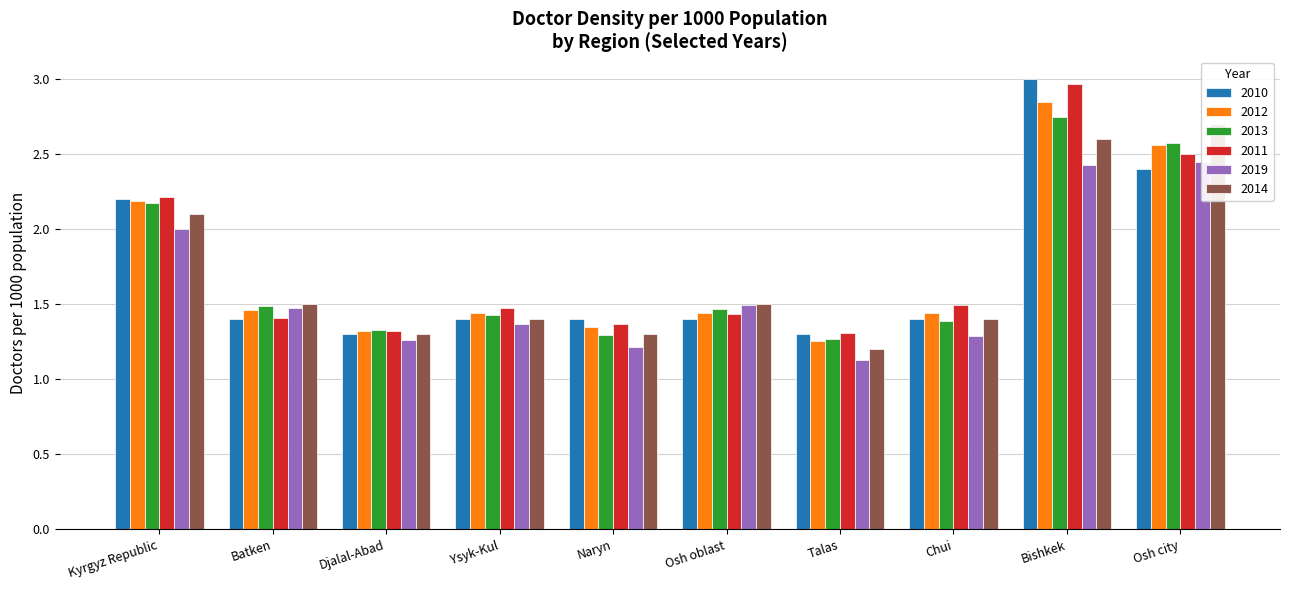

What is the minimum value shown in the chart?

1.1